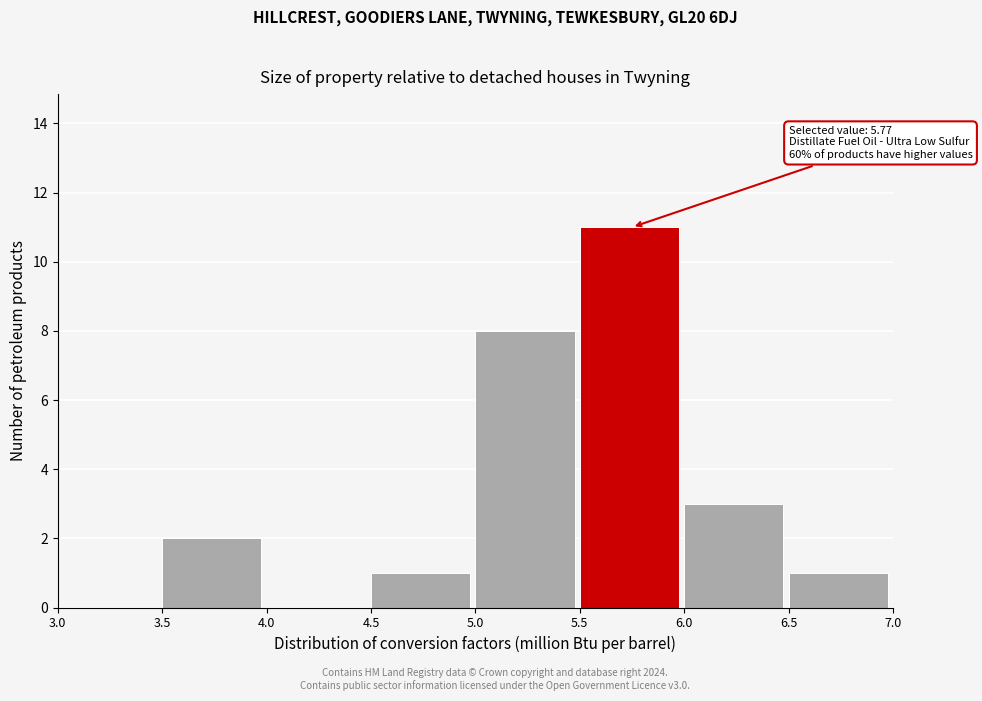

Over which range of the x-axis is the bar tallest?

5.5 to 6.0